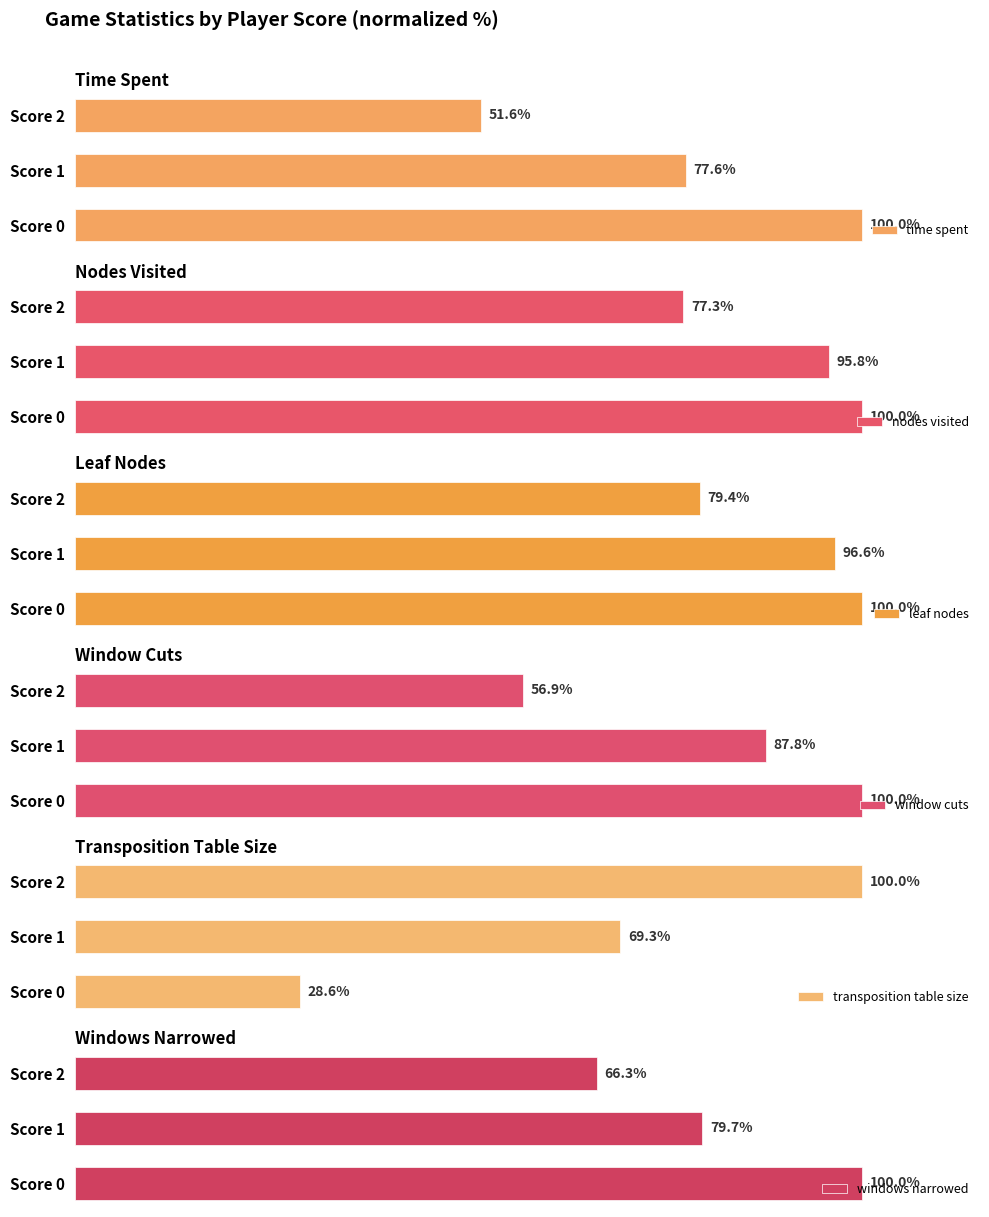

Where is transposition table size nearest to the value 64?

Score 1